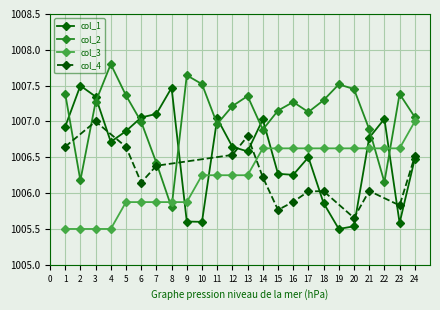

How many data points in col_3 are less than 1006?

9